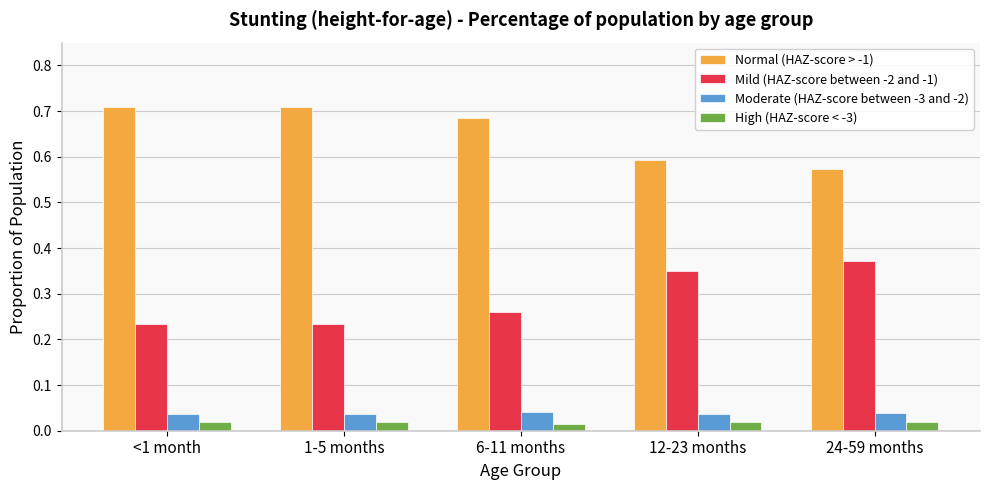

What is the label of the 3rd bar from the left?

6-11 months